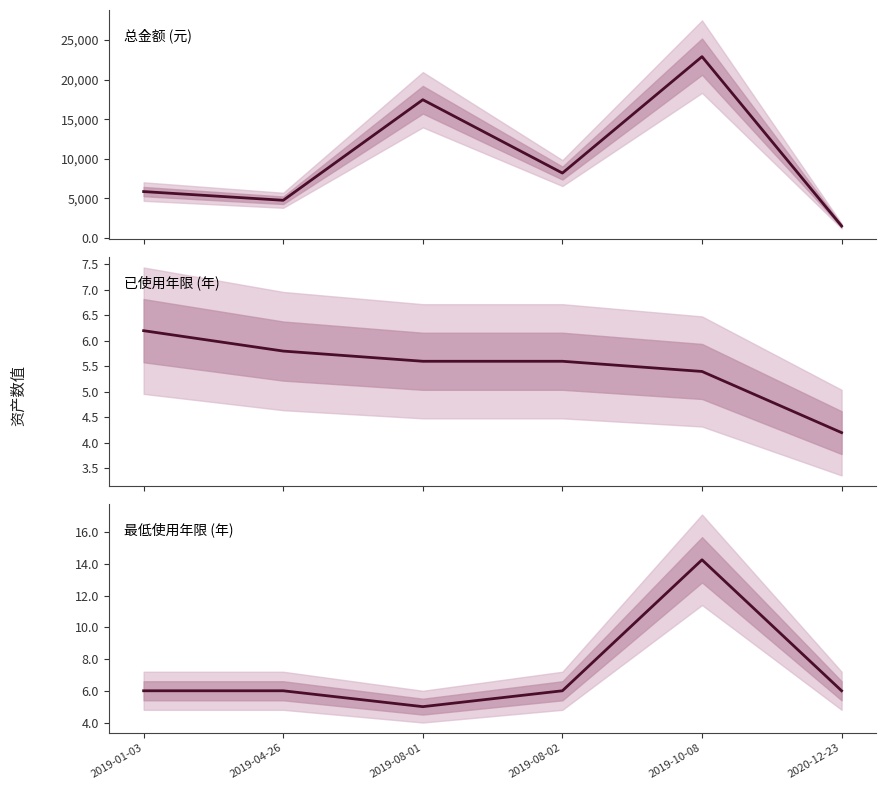

What is the sum of the 已使用年限 (年) values at 2019-10-08 and 2020-12-23?

9.6